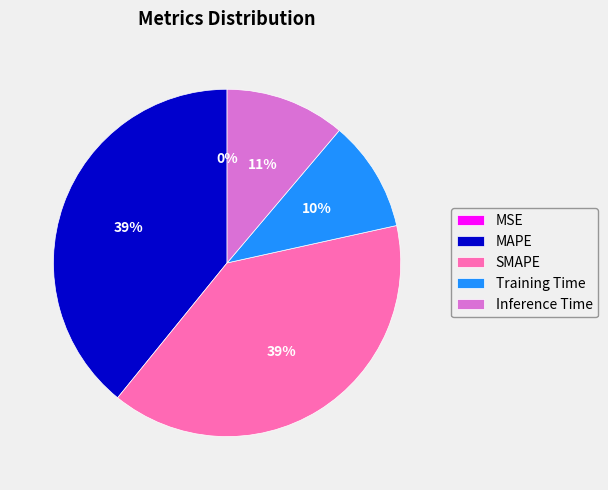

Is Training Time the majority of the pie?

No